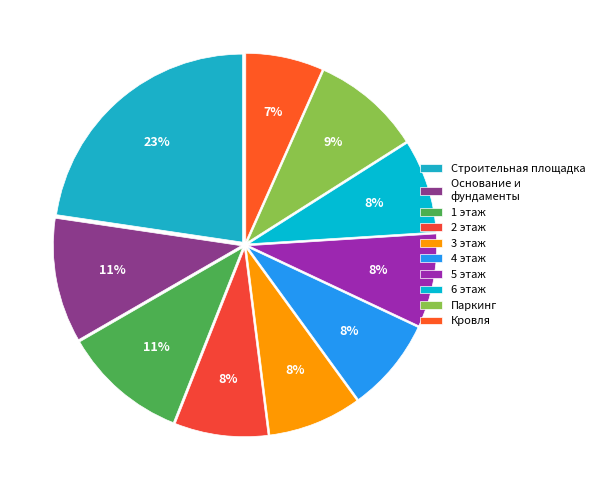

How many segments does this pie chart have?

10